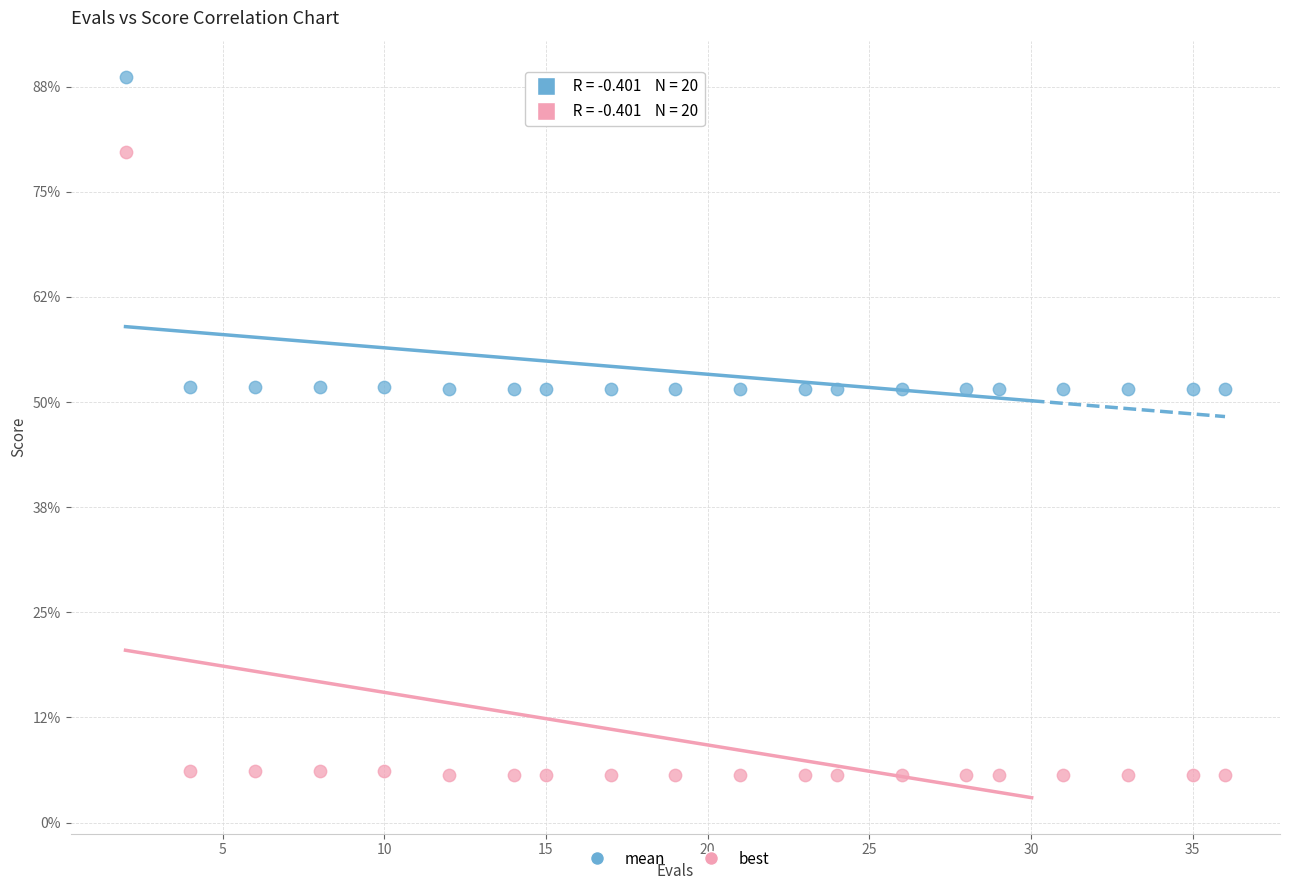

Which series contains the highest Y value?

mean